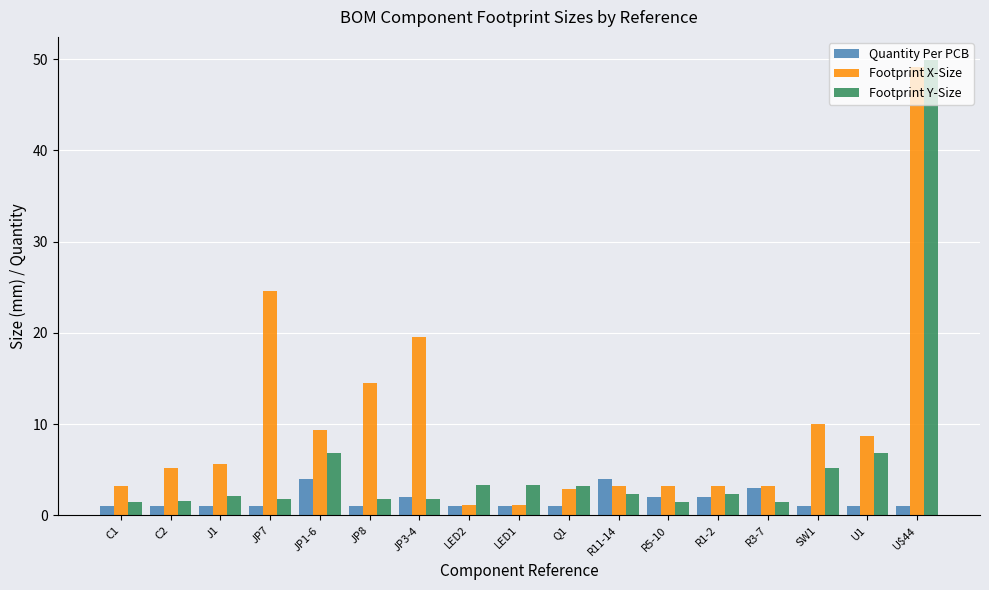

Rank the series at U$44 from lowest to highest value.

Quantity Per PCB, Footprint X-Size, Footprint Y-Size